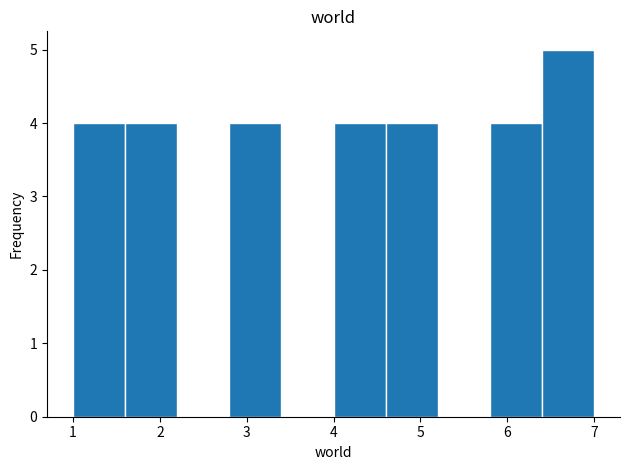

Reading left to right, list every bar in this chart as the range it spans on the x-axis followed by its height. The values are not printed on the chart, so give them approximately, as read against the axis.

1.0 to 1.6: 4
1.6 to 2.2: 4
2.2 to 2.8: 0
2.8 to 3.4: 4
3.4 to 4.0: 0
4.0 to 4.6: 4
4.6 to 5.2: 4
5.2 to 5.8: 0
5.8 to 6.4: 4
6.4 to 7.0: 5